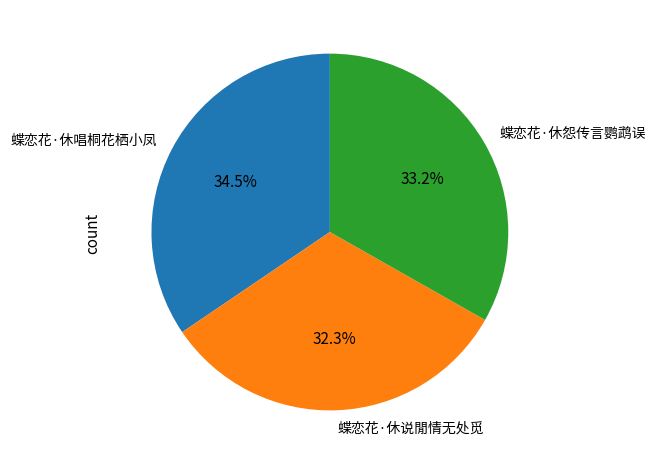

What is the ratio of the value at 蝶恋花·休怨传言鹦鹉误 to the value at 蝶恋花·休说閒情无处觅?

1.0